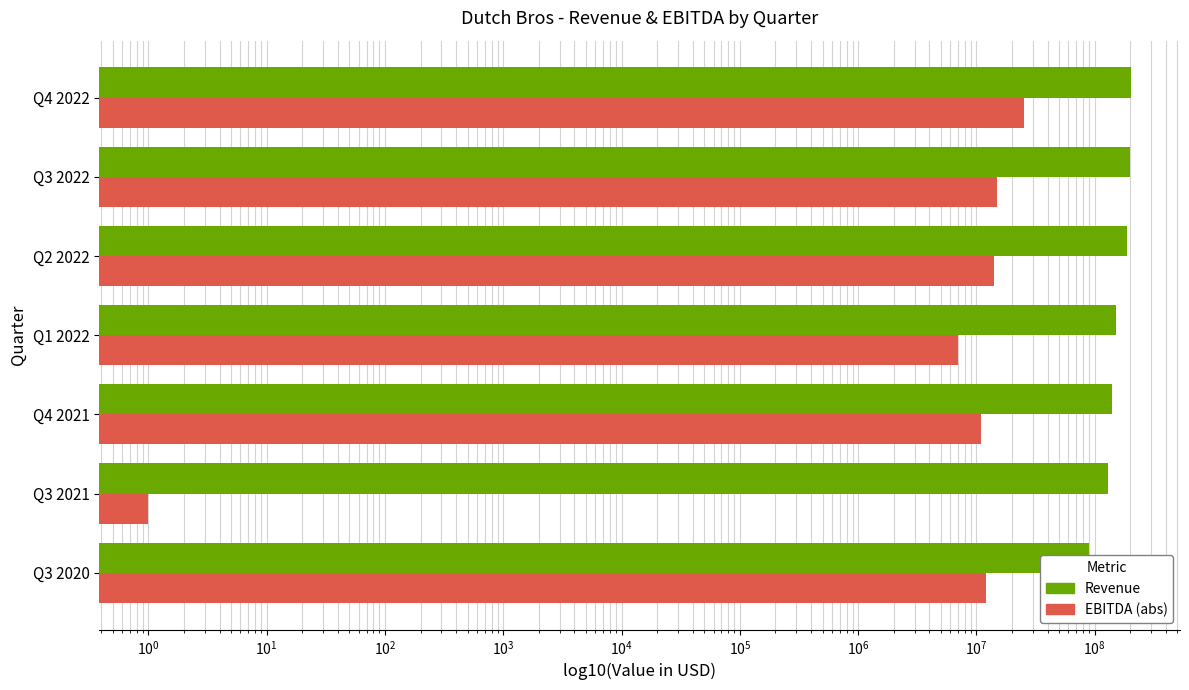

What is the difference between the second highest and second lowest values in the EBITDA (abs) series?

8000000